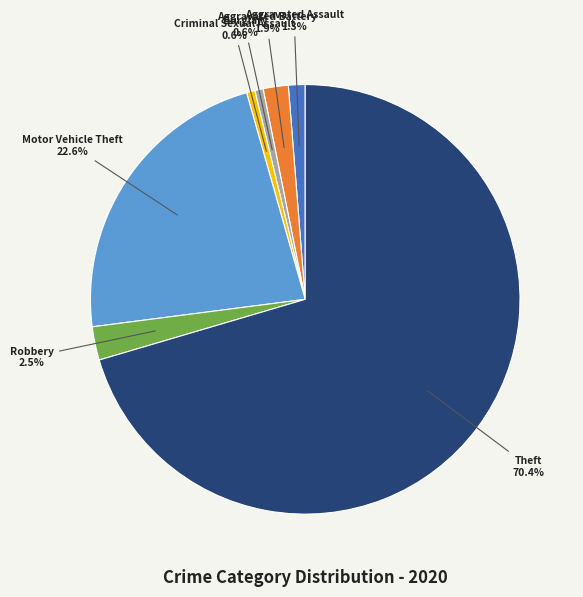

Which has a higher value, Aggravated Battery or Aggravated Assault?

Aggravated Battery